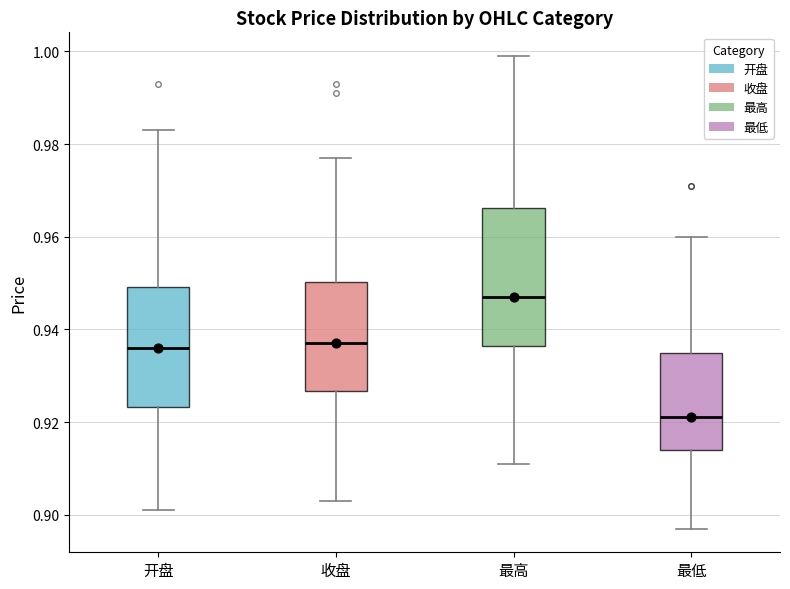

Comparing the boxes themselves (not the whiskers), which one is the tallest?

最高